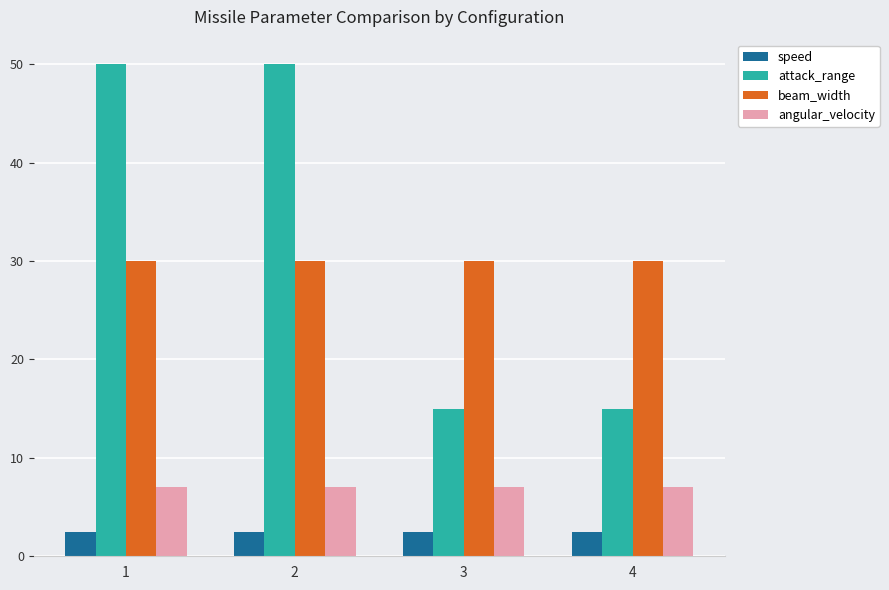

How many bars are there in total?

16